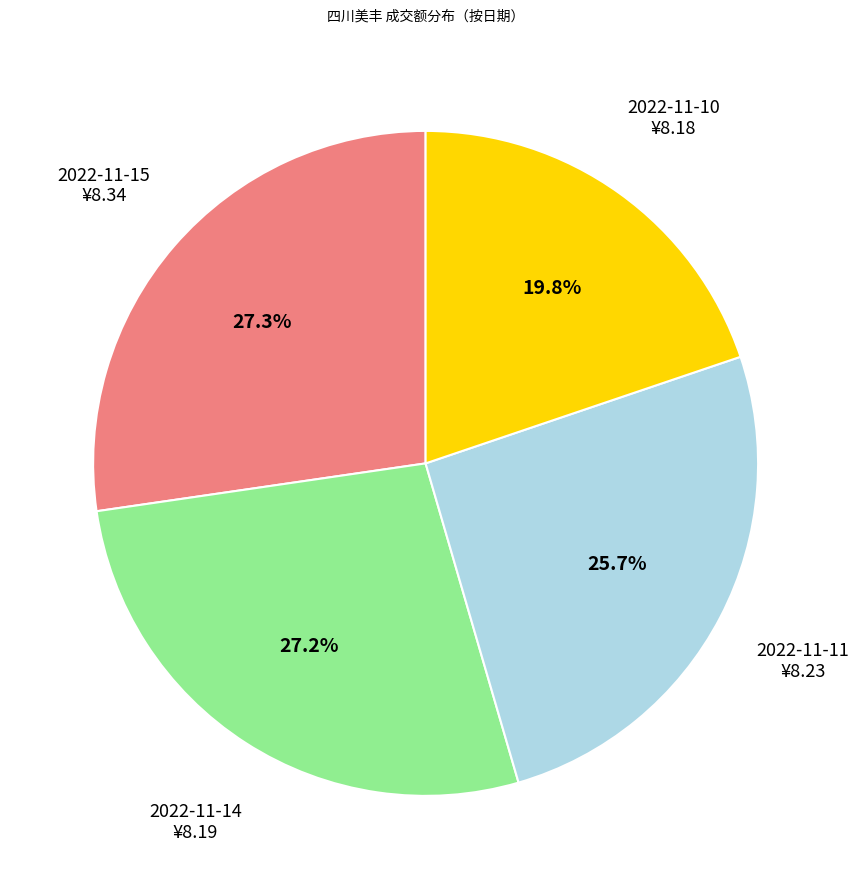

Is there a majority slice in this chart?

No